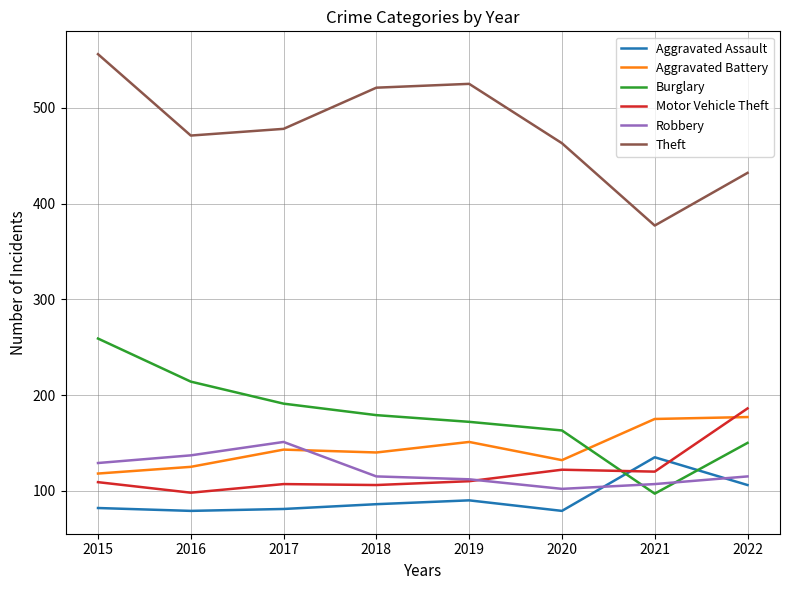

What is the total value across all series at 2015?

1253